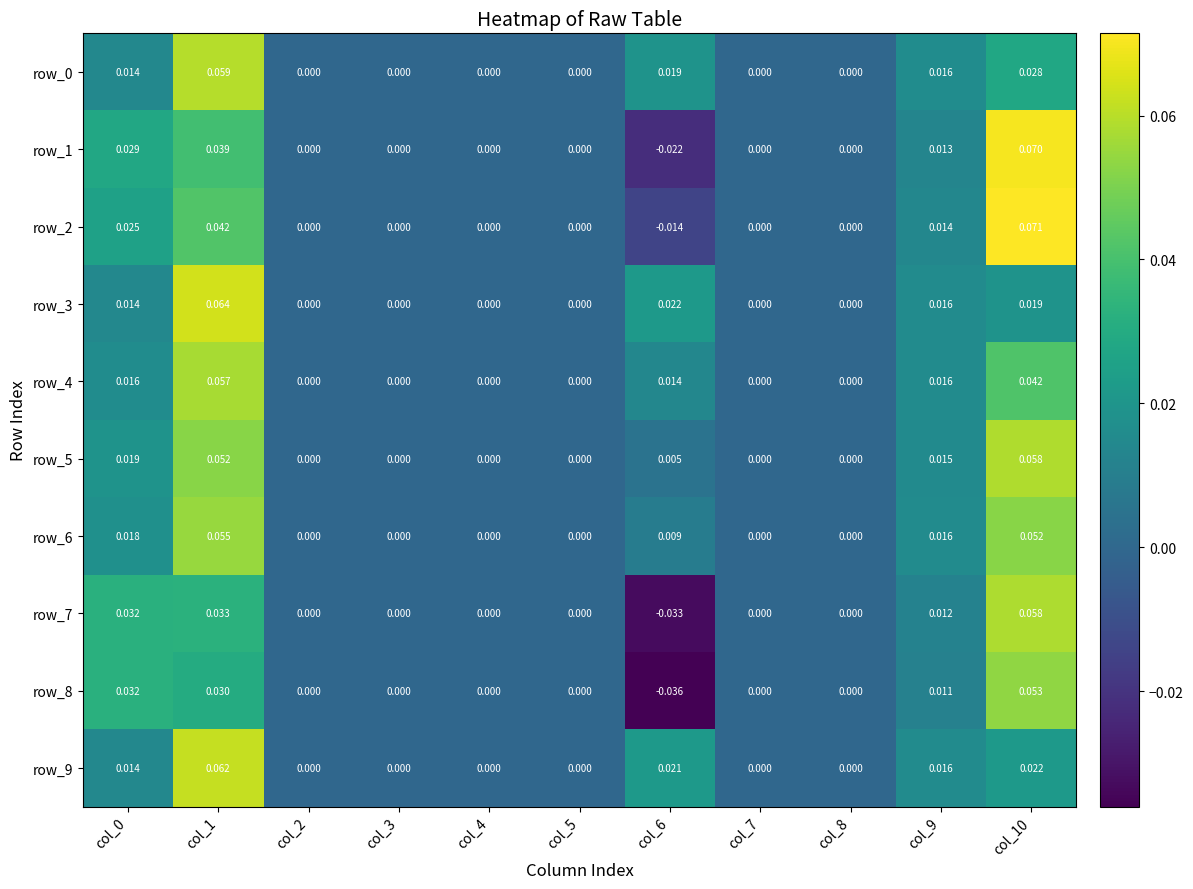

True or false: row_7 has a value of 0.0 at col_3.

True